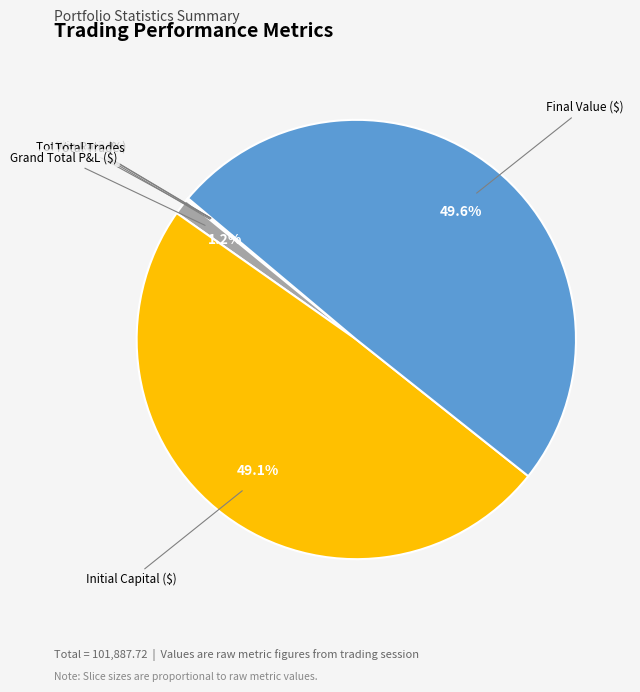

What percentage is NOT represented by Final Value ($)?

50.4%